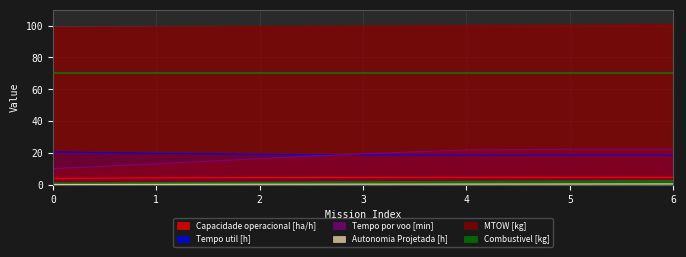

What is the spread (max minus min) of values at 6?

100.1